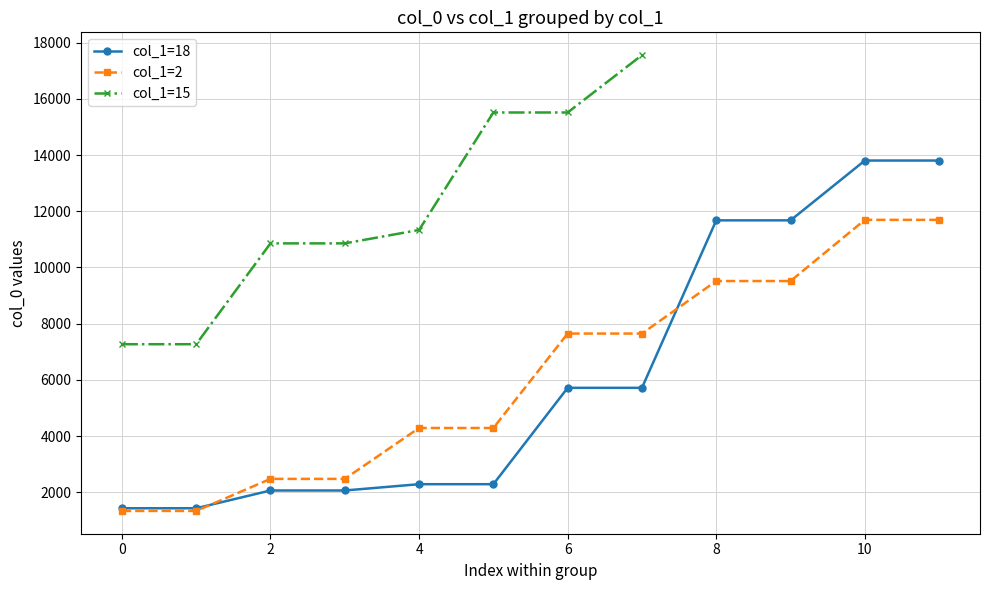

The col_1=2 series shows 2235 at 0. True or false?

False